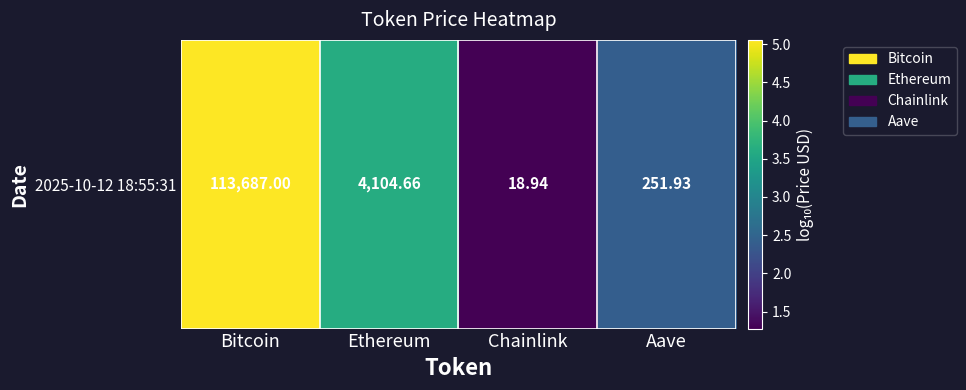

How many categories are shown in the chart?

4